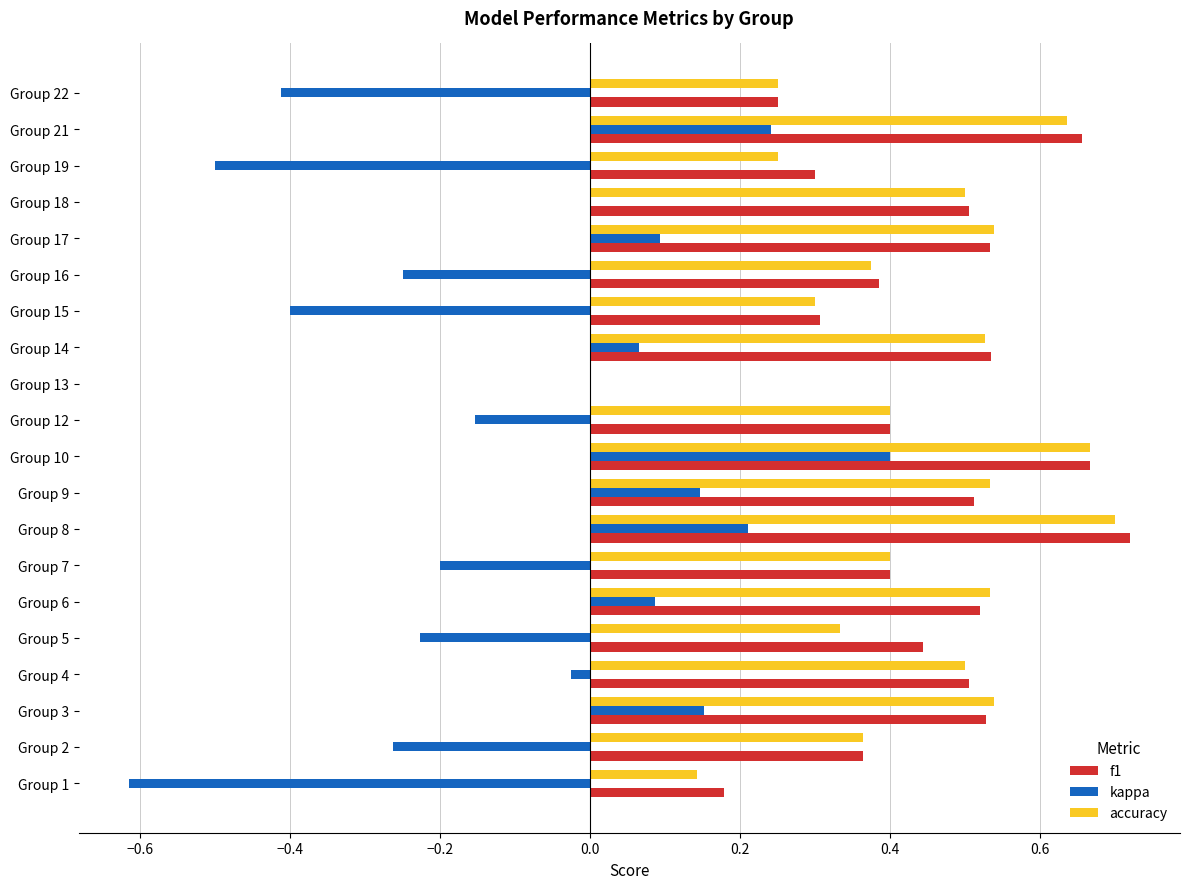

Which label corresponds to the largest value in the chart?

Group 8